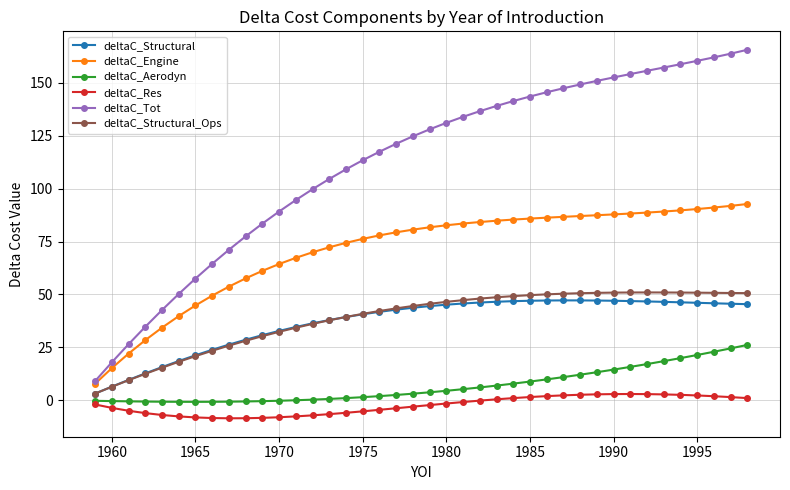

Which series has the largest total across all categories?

deltaC_Tot